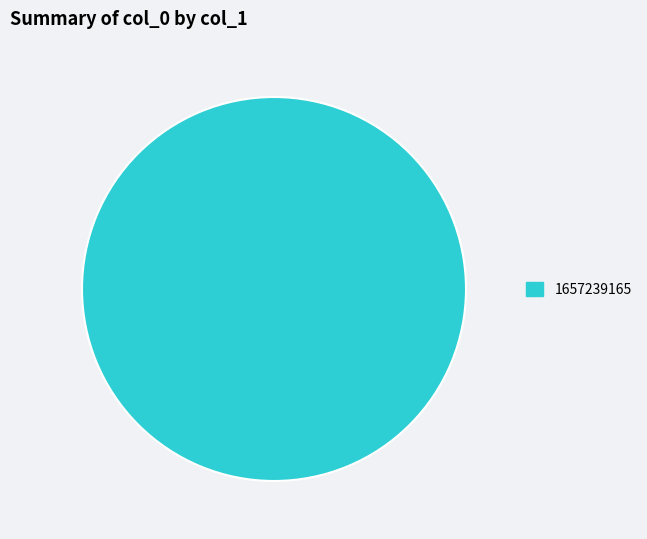

Is there any slice that represents more than half of the pie?

Yes